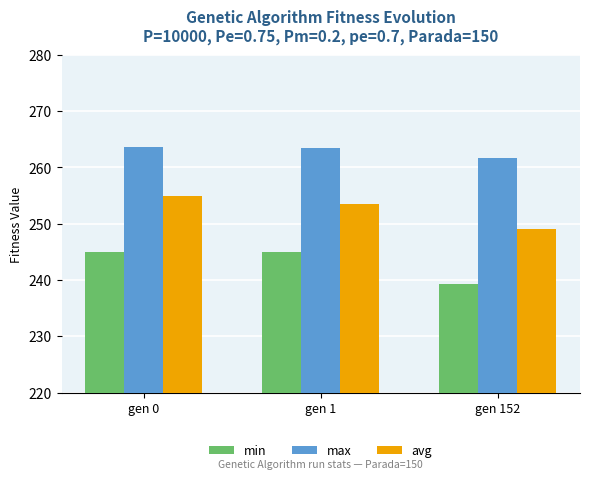

At which category does the chart reach its minimum across all series?

gen 152